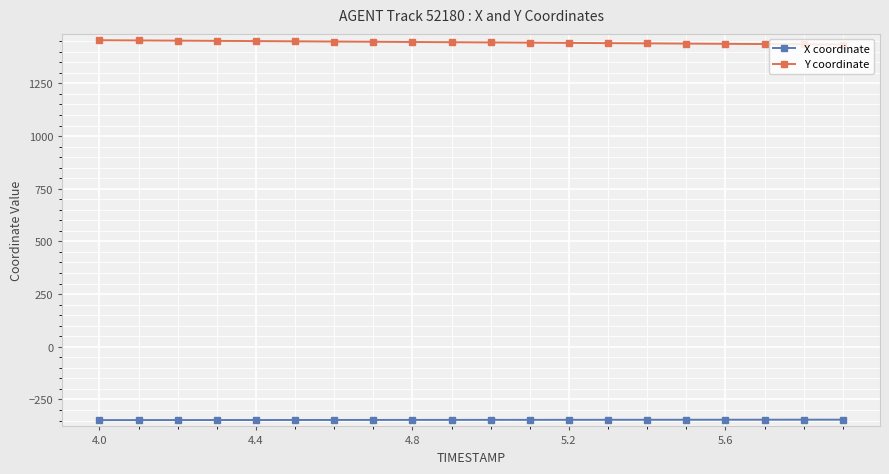

True or false: X coordinate and Y coordinate intersect in this chart.

False